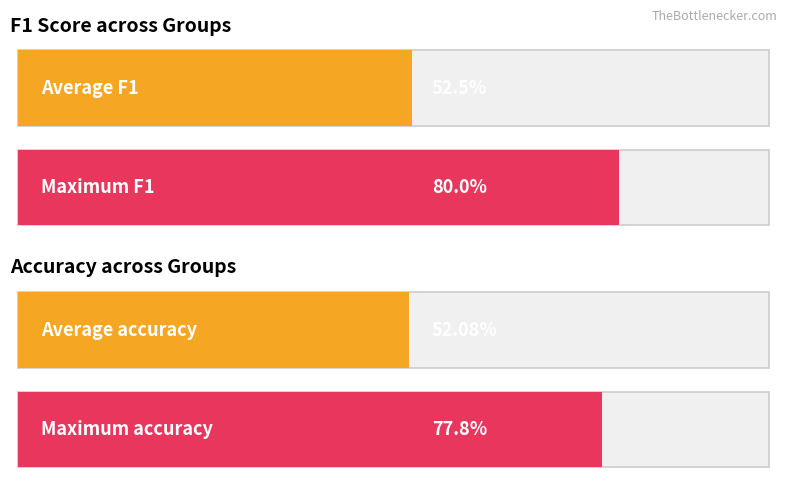

The f1 series shows 0.7 at 3. True or false?

False